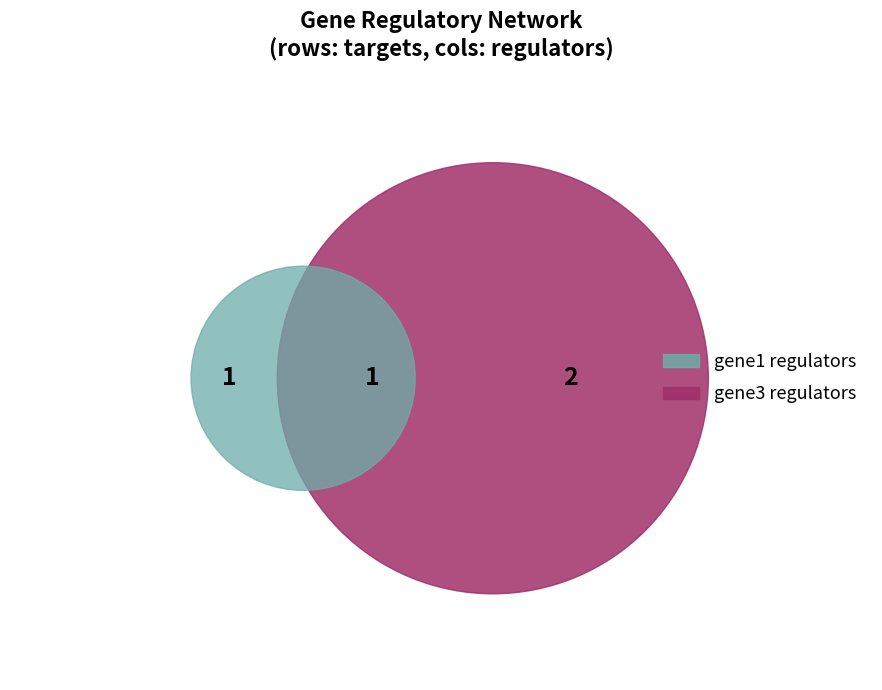

Count the number of slices in the pie.

3